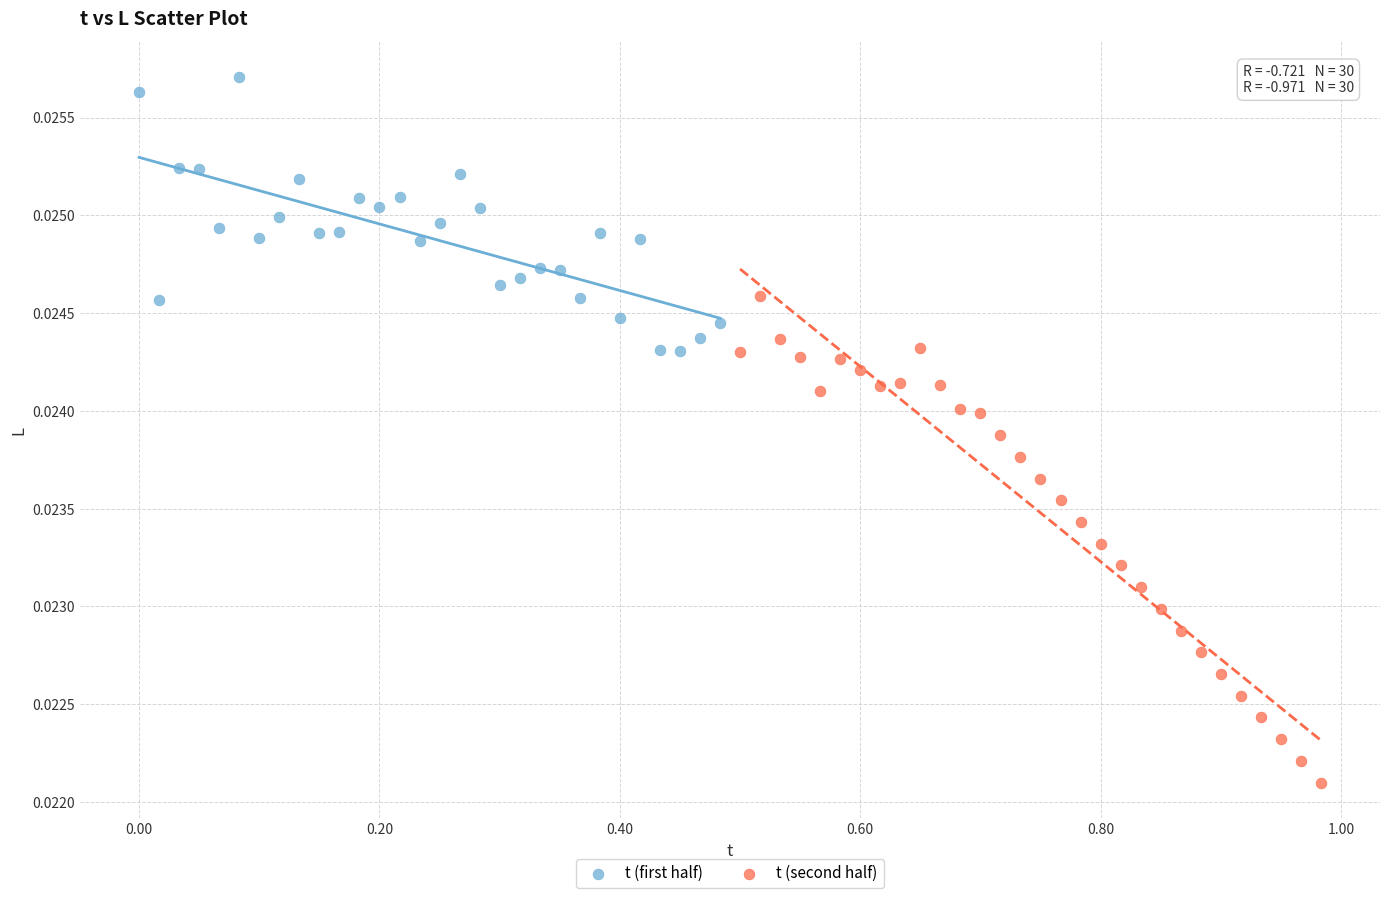

Which series has the widest spread of Y values?

t (second half)